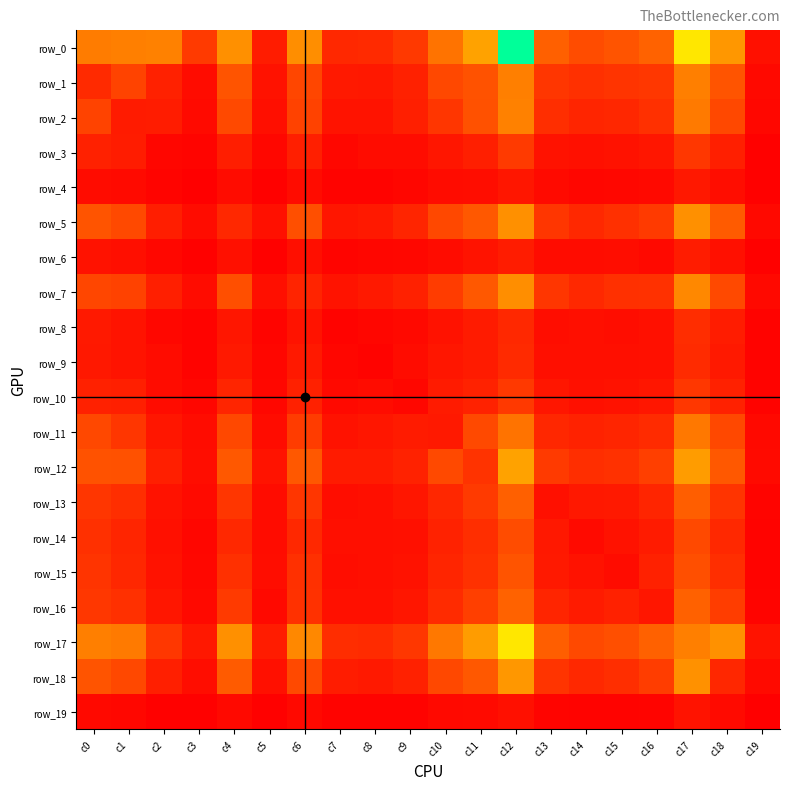

The value of row_8 at c6 is 86. True or false?

False